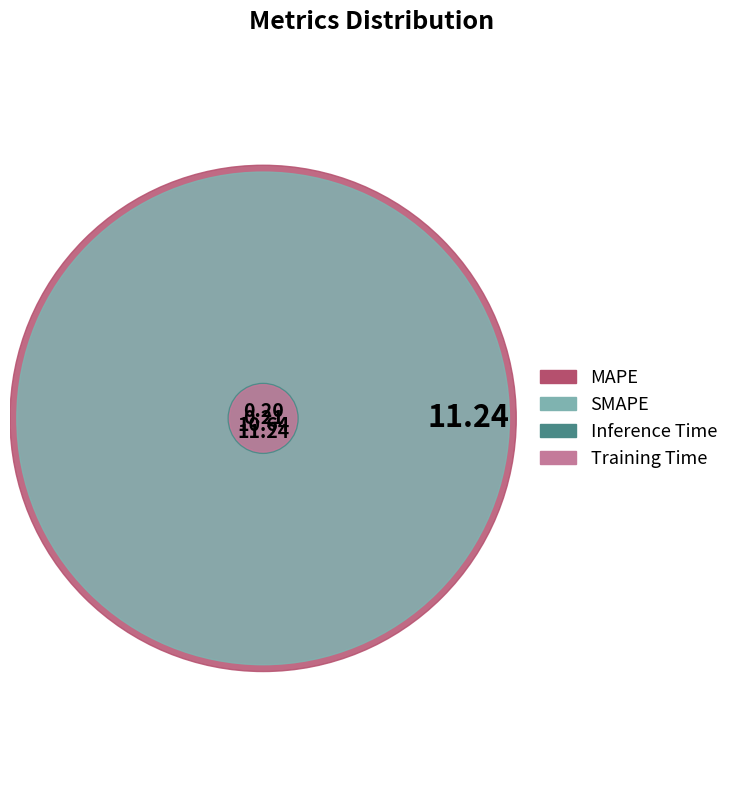

The SMAPE slice represents 48% of the pie. True or false?

True